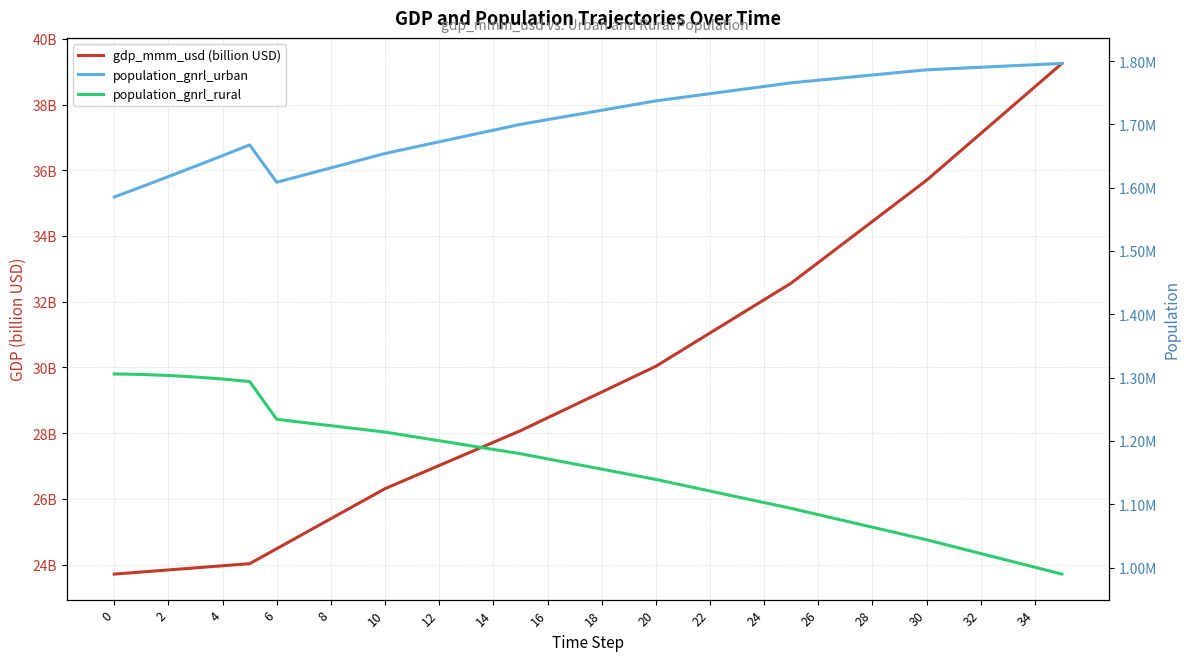

Is it true that population_gnrl_rural equals 1073577.9 at 27?

True